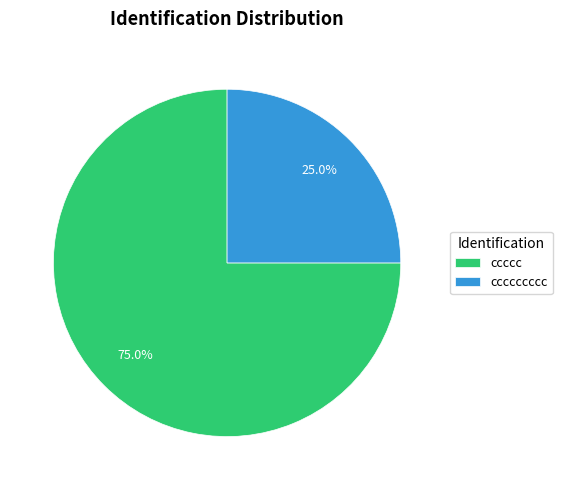

What is the smallest slice in the pie chart?

ccccccccc